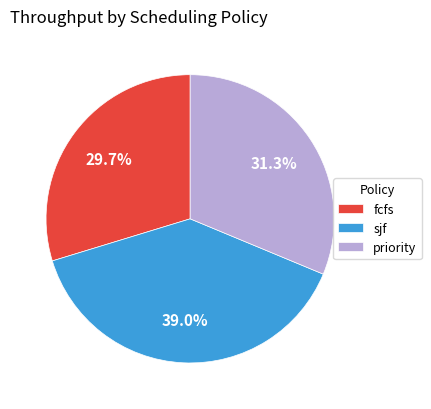

What is the largest slice in the pie chart?

sjf